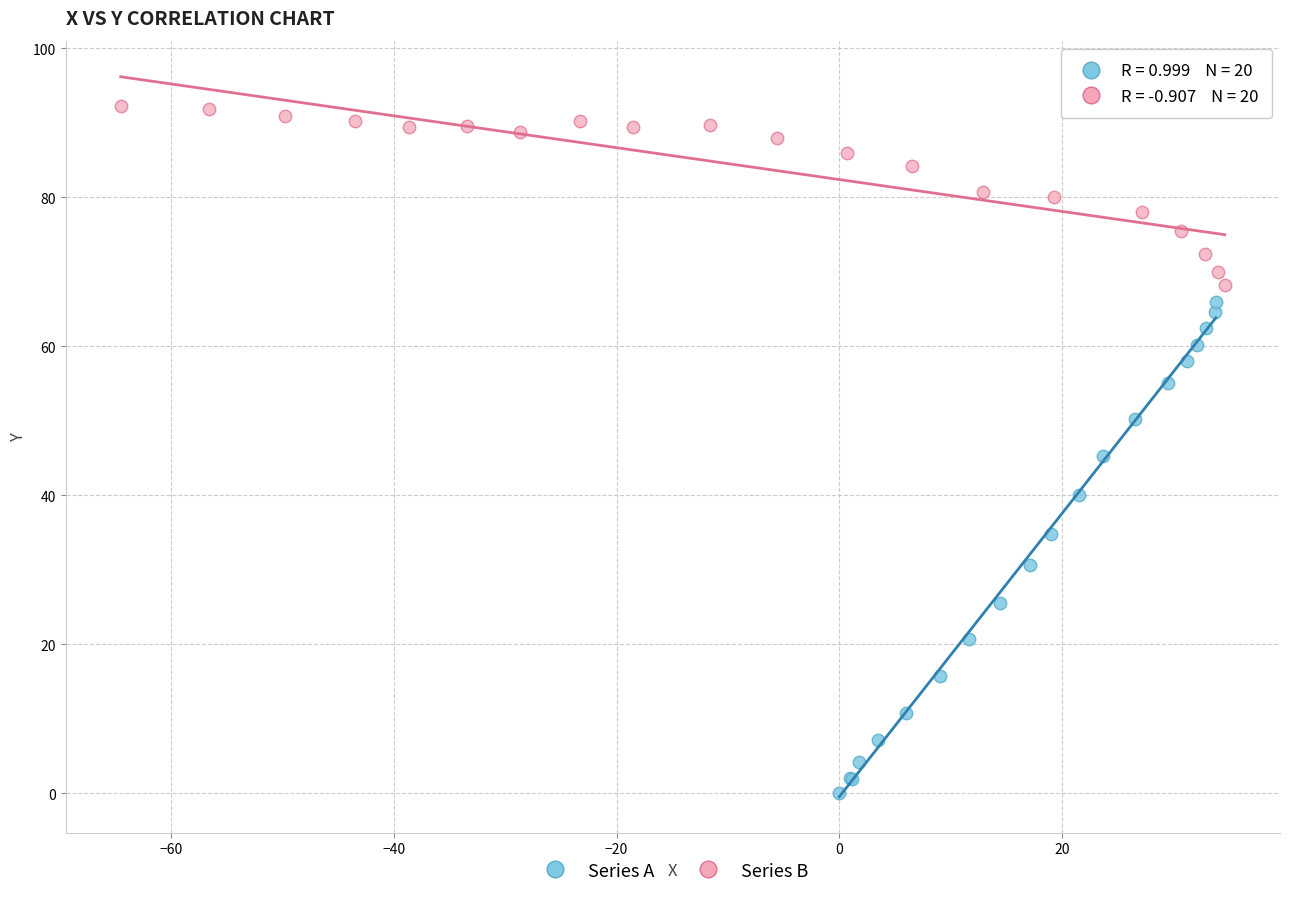

Which series contains the highest Y value?

Series B